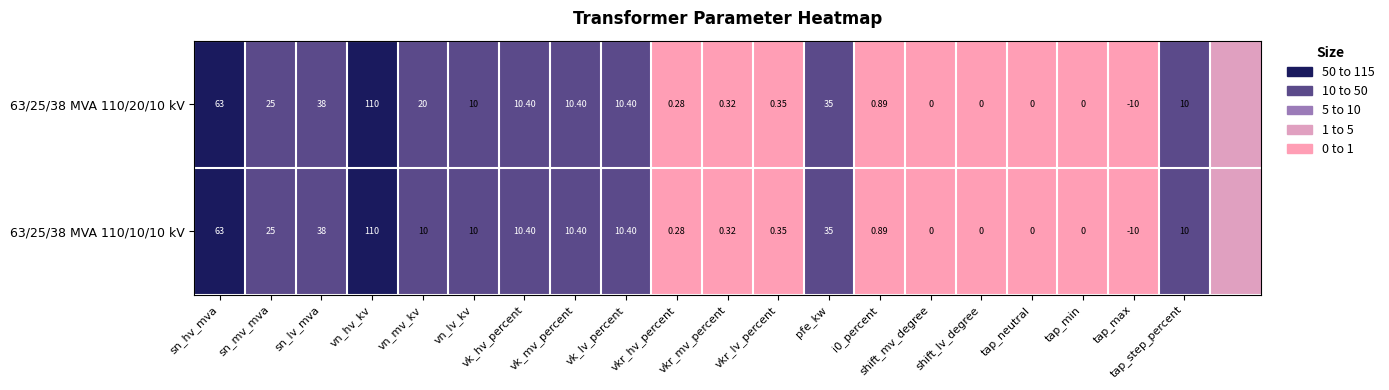

Is the value of 63/25/38 MVA 110/20/10 kV at vkr_hv_percent greater than the value of 63/25/38 MVA 110/10/10 kV at vkr_lv_percent?

No